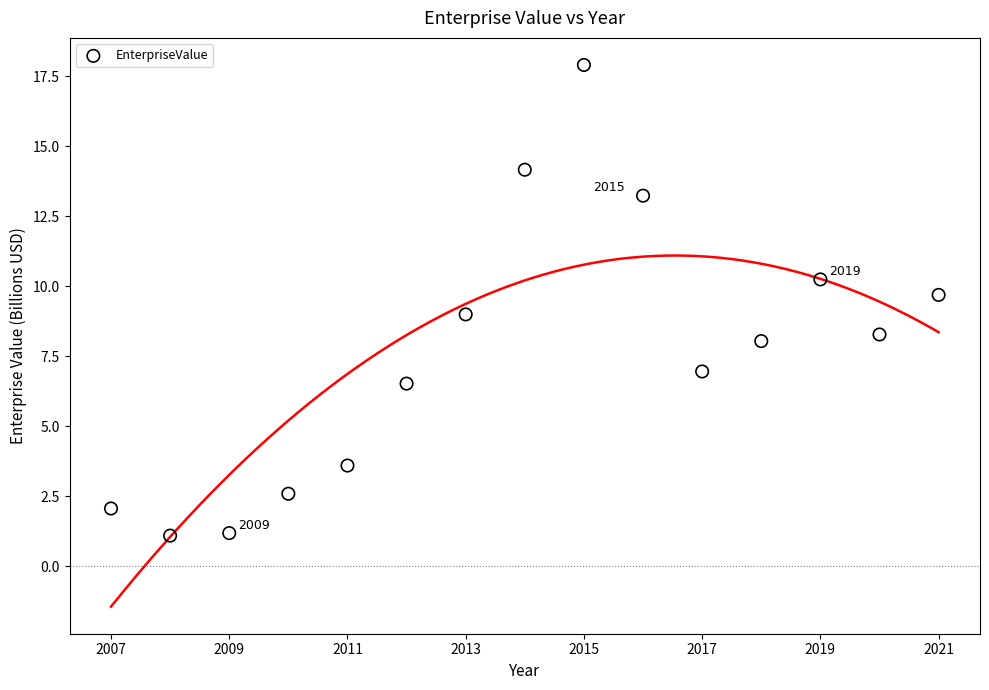

What is the range of Y values (max minus min)?

16.8